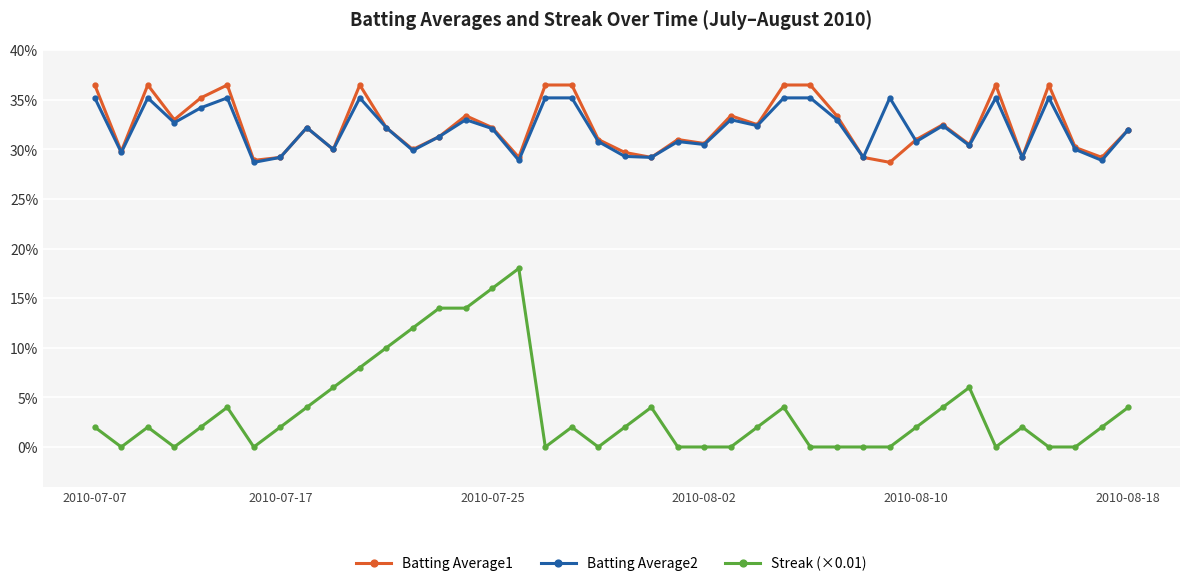

List the series in order of their peak value, highest first.

Batting Average1, Batting Average2, Streak (×0.01)